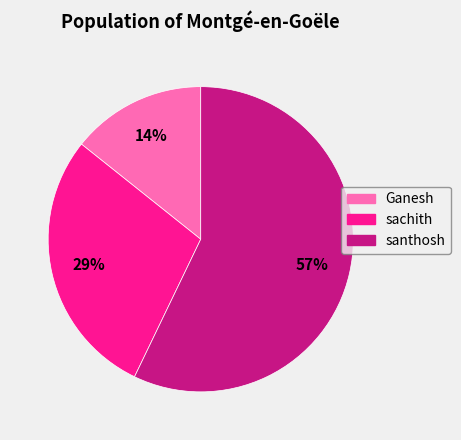

Is there any slice that represents more than half of the pie?

Yes